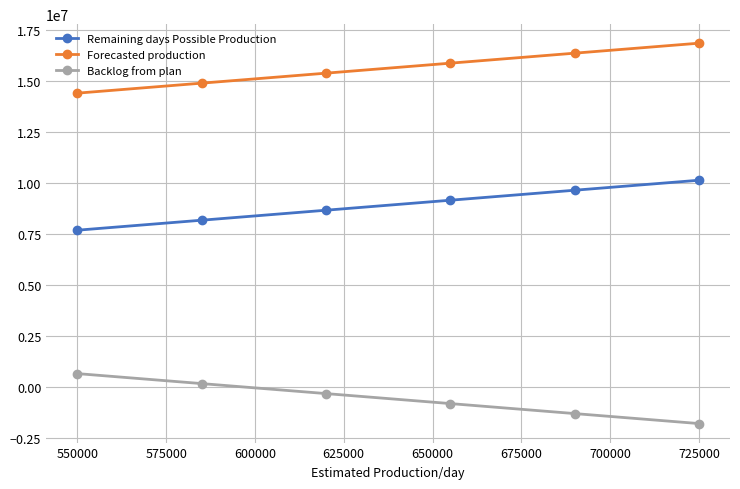

Which series has the largest total across all categories?

Forecasted production